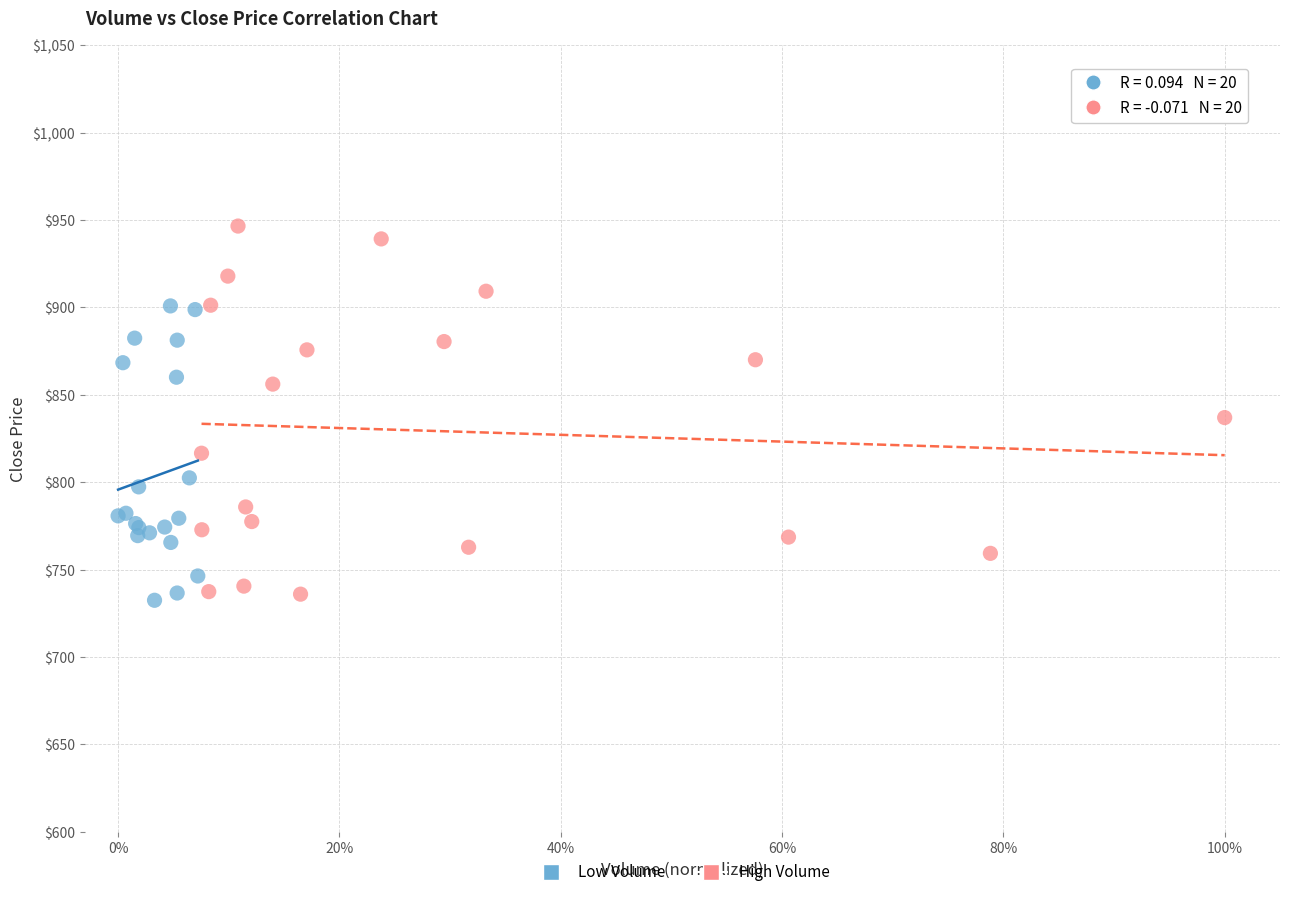

Which series contains the highest Y value?

High Volume